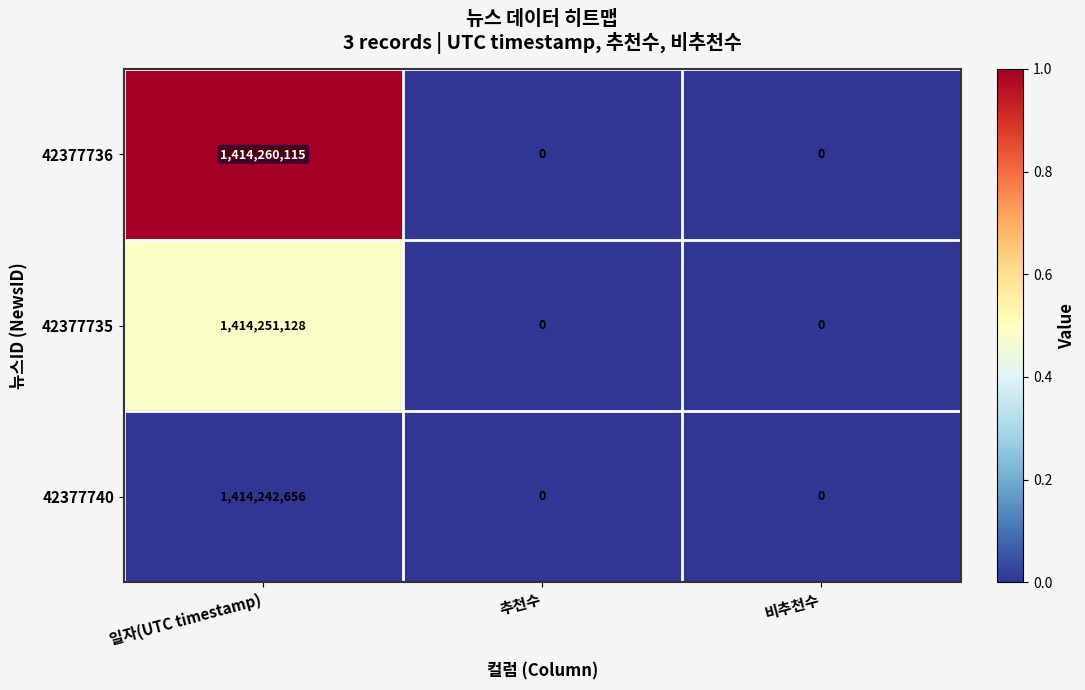

What is the approximate value of 42377735 at 일자(UTC timestamp), to the nearest 100?

1414251100